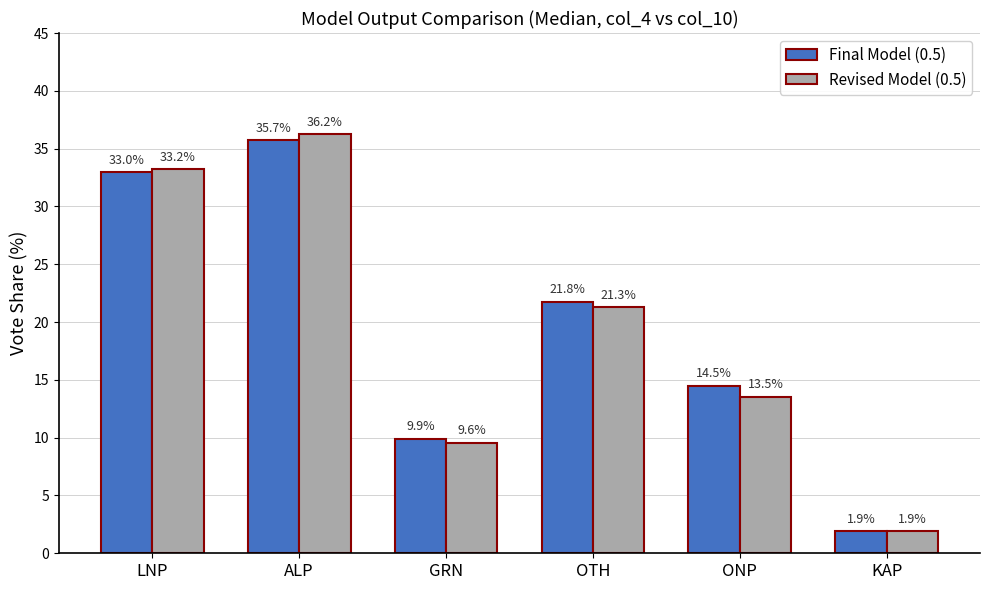

Which series has the largest total across all categories?

Final Model (0.5)